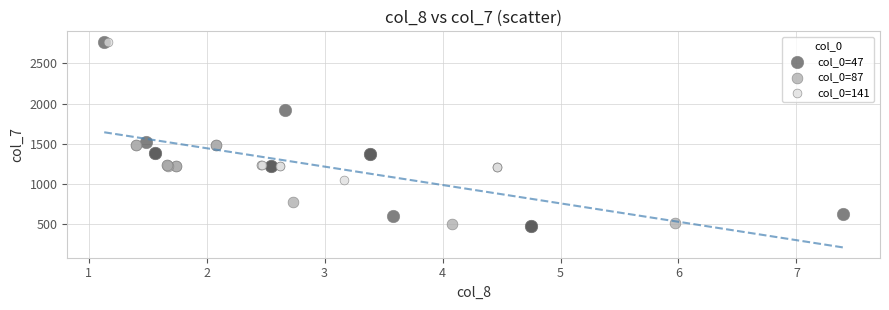

Which series reaches the minimum Y coordinate?

col_0=47